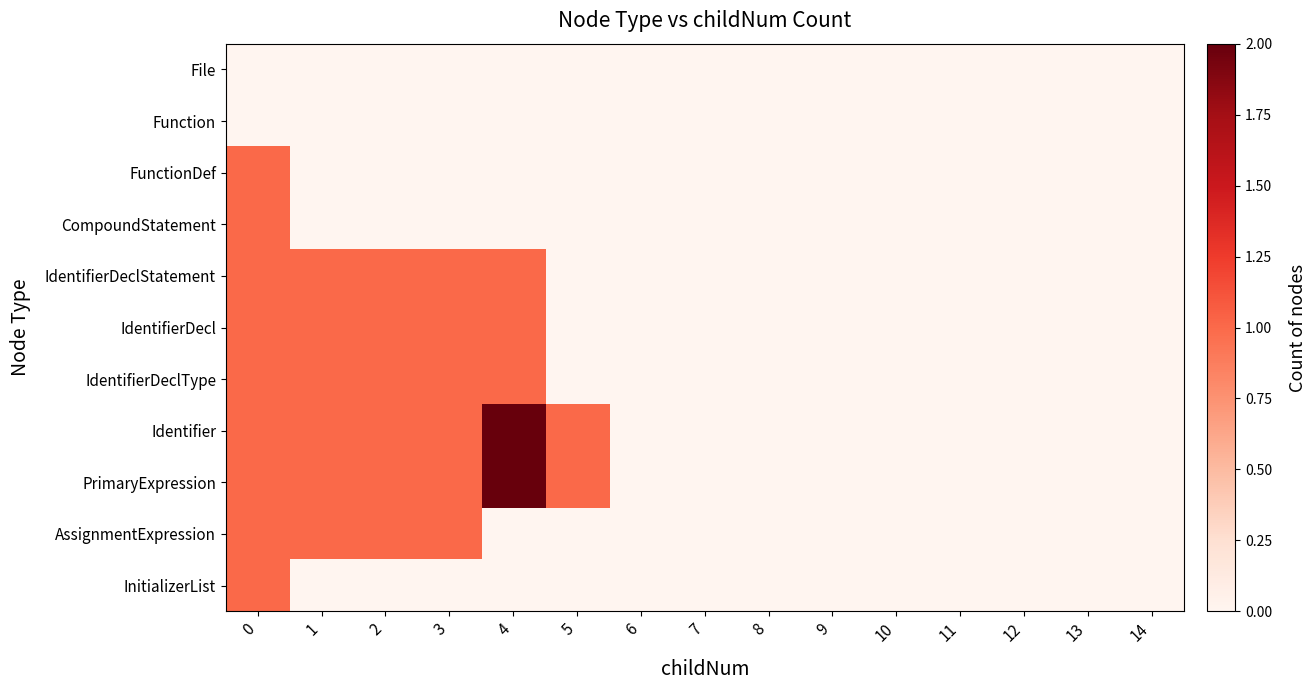

Reading left to right, what are all the values shown in this chart?

File: 0=0	1=0	2=0	3=0	4=0	5=0	6=0	7=0	8=0	9=0	10=0	11=0	12=0	13=0	14=0
Function: 0=0	1=0	2=0	3=0	4=0	5=0	6=0	7=0	8=0	9=0	10=0	11=0	12=0	13=0	14=0
FunctionDef: 0=1	1=0	2=0	3=0	4=0	5=0	6=0	7=0	8=0	9=0	10=0	11=0	12=0	13=0	14=0
CompoundStatement: 0=1	1=0	2=0	3=0	4=0	5=0	6=0	7=0	8=0	9=0	10=0	11=0	12=0	13=0	14=0
IdentifierDeclStatement: 0=1	1=1	2=1	3=1	4=1	5=0	6=0	7=0	8=0	9=0	10=0	11=0	12=0	13=0	14=0
IdentifierDecl: 0=1	1=1	2=1	3=1	4=1	5=0	6=0	7=0	8=0	9=0	10=0	11=0	12=0	13=0	14=0
IdentifierDeclType: 0=1	1=1	2=1	3=1	4=1	5=0	6=0	7=0	8=0	9=0	10=0	11=0	12=0	13=0	14=0
Identifier: 0=1	1=1	2=1	3=1	4=2	5=1	6=0	7=0	8=0	9=0	10=0	11=0	12=0	13=0	14=0
PrimaryExpression: 0=1	1=1	2=1	3=1	4=2	5=1	6=0	7=0	8=0	9=0	10=0	11=0	12=0	13=0	14=0
AssignmentExpression: 0=1	1=1	2=1	3=1	4=0	5=0	6=0	7=0	8=0	9=0	10=0	11=0	12=0	13=0	14=0
InitializerList: 0=1	1=0	2=0	3=0	4=0	5=0	6=0	7=0	8=0	9=0	10=0	11=0	12=0	13=0	14=0